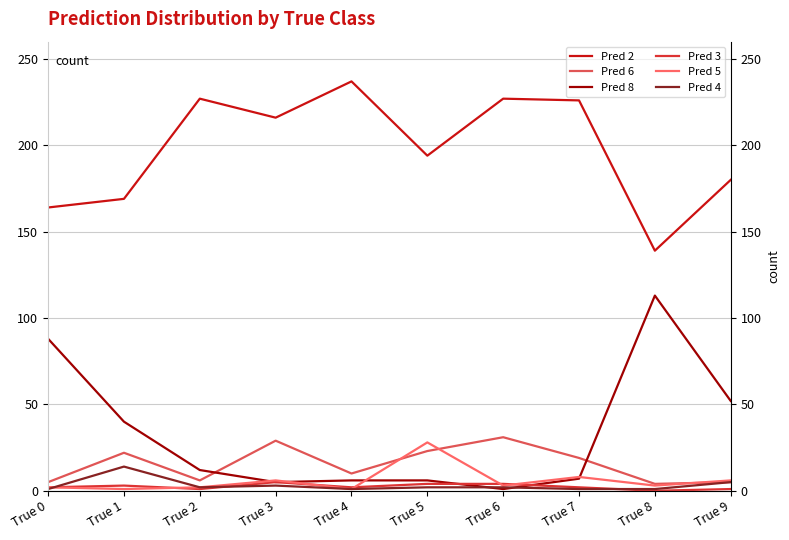

Does the chart have visible grid lines?

Yes